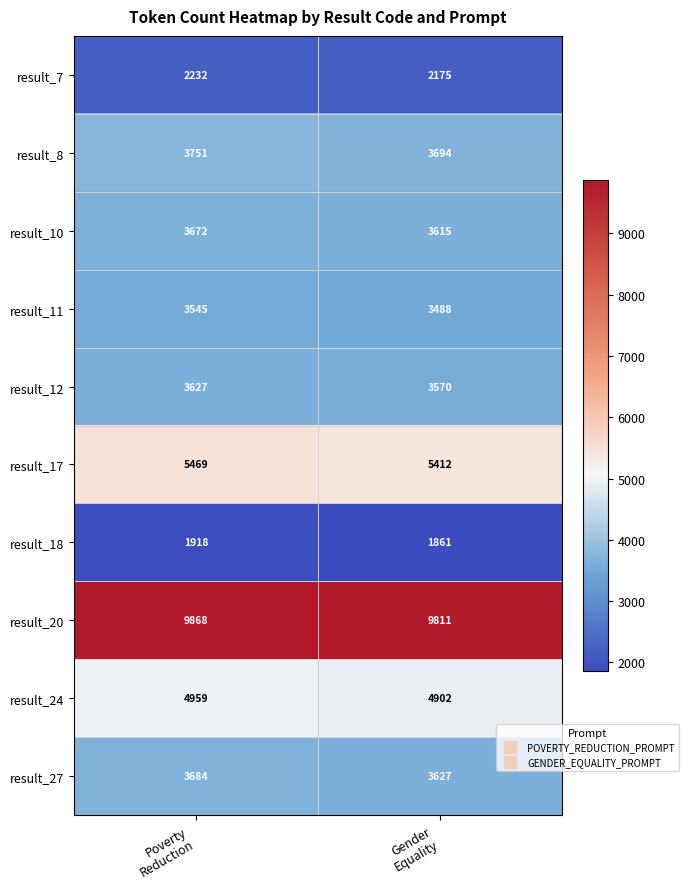

What is the sum of all result_8 values?

7445